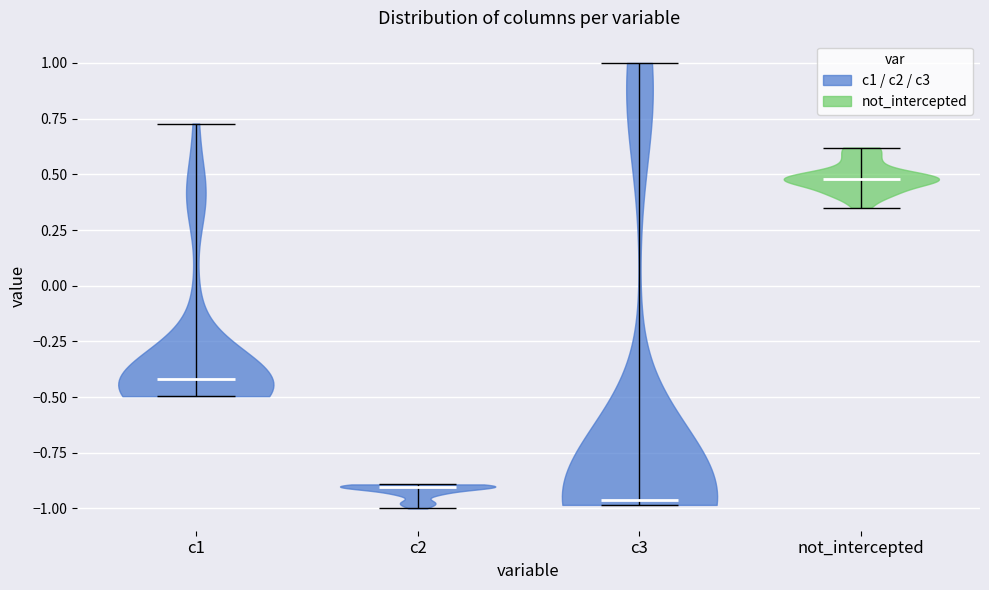

What is the lowest point the violin for c2 reaches on the y-axis? The values are not printed on the chart, so give them approximately, as read against the axis.

-1.00